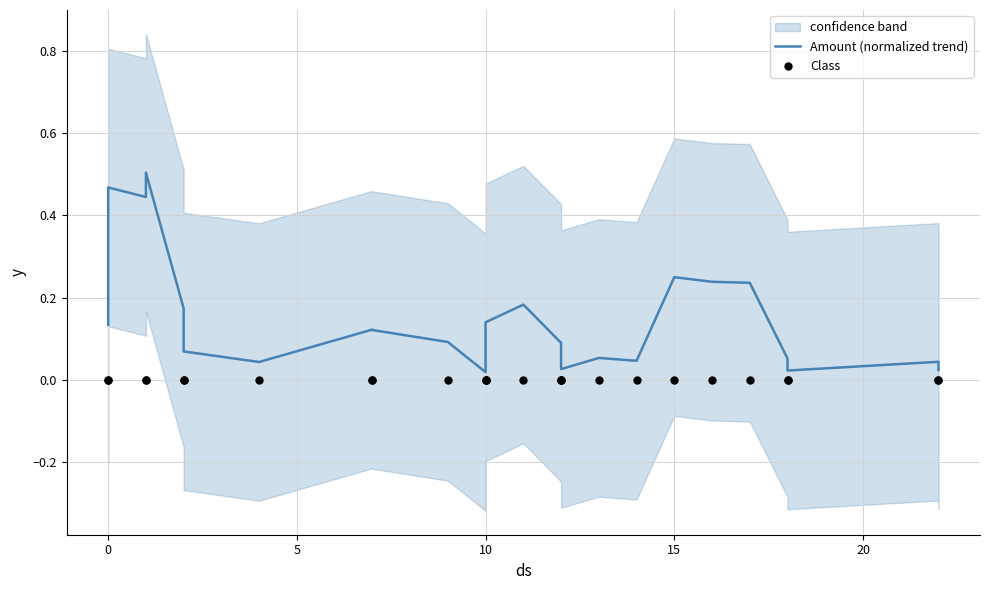

Which series has the largest total across all categories?

Amount (normalized trend)